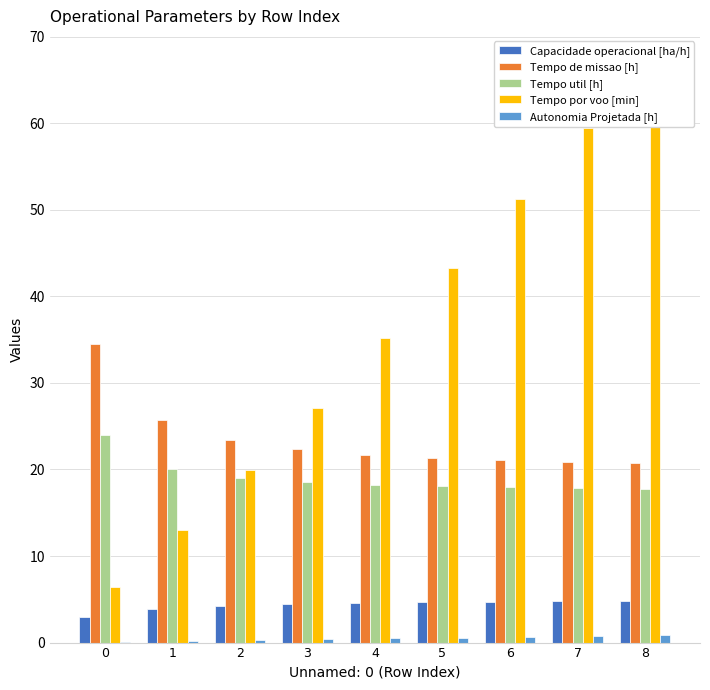

Is it true that Autonomia Projetada [h] equals 1.3 at 7?

False